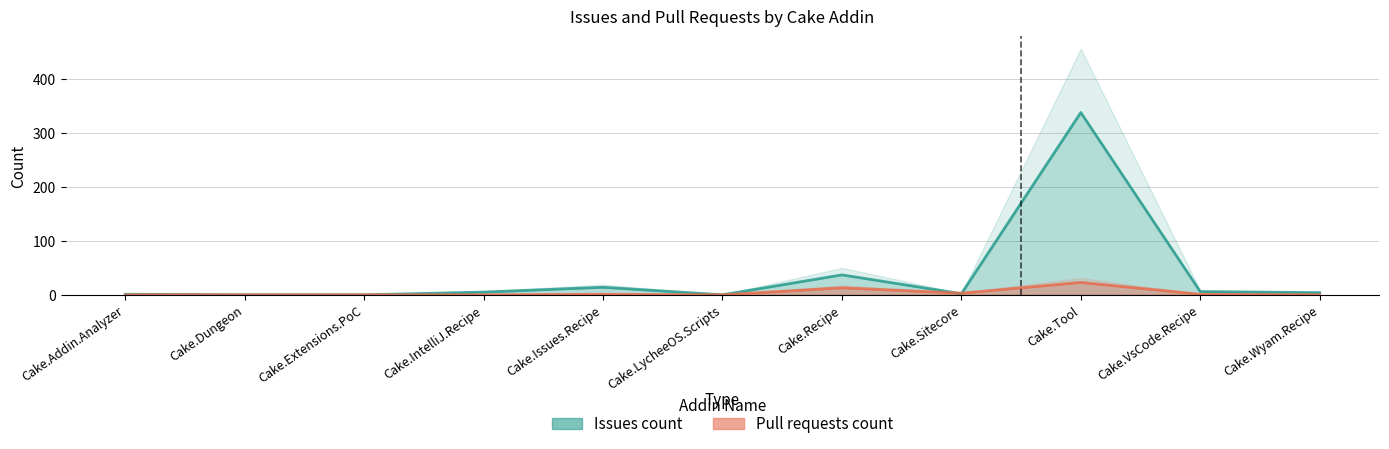

True or false: Pull requests count has more than 2 points higher than both neighbors.

True